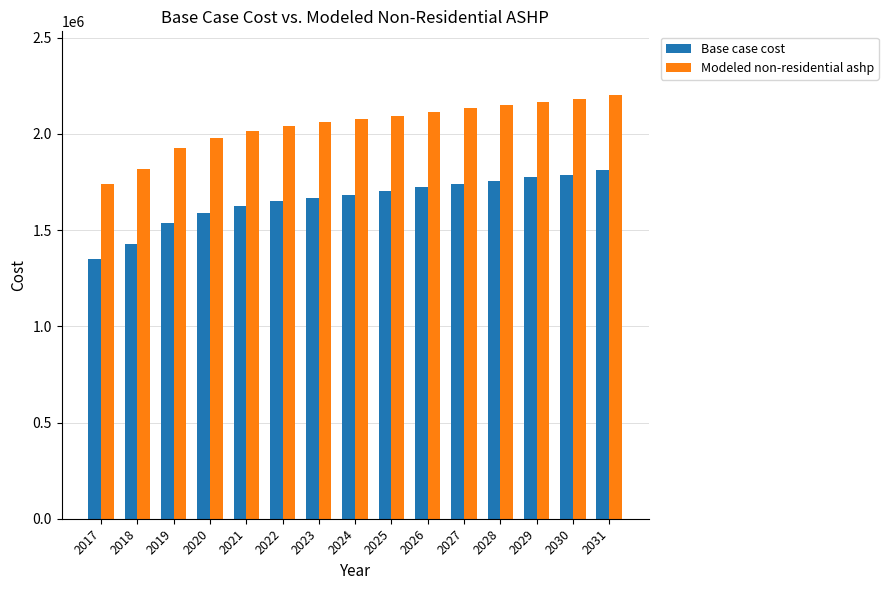

What is the sum of all Modeled non-residential ashp values?

30700897.3